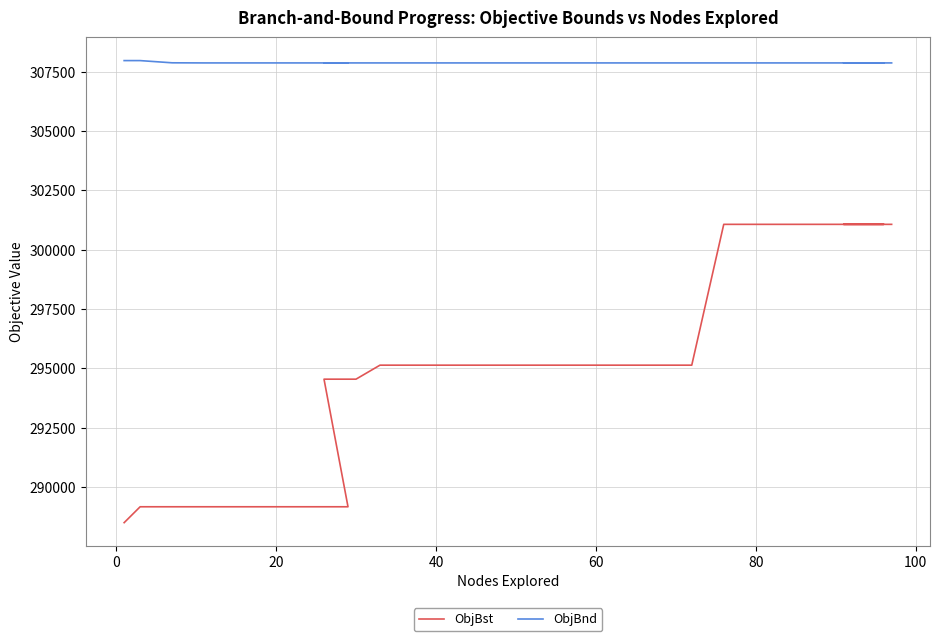

Which series has the widest spread of values?

ObjBst